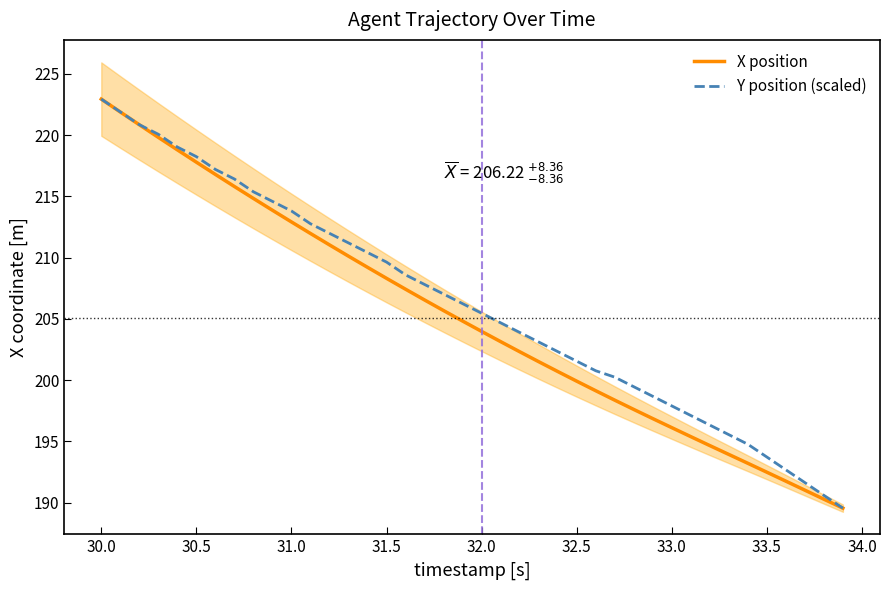

What is the lowest value of the Y position (scaled) series?

189.5